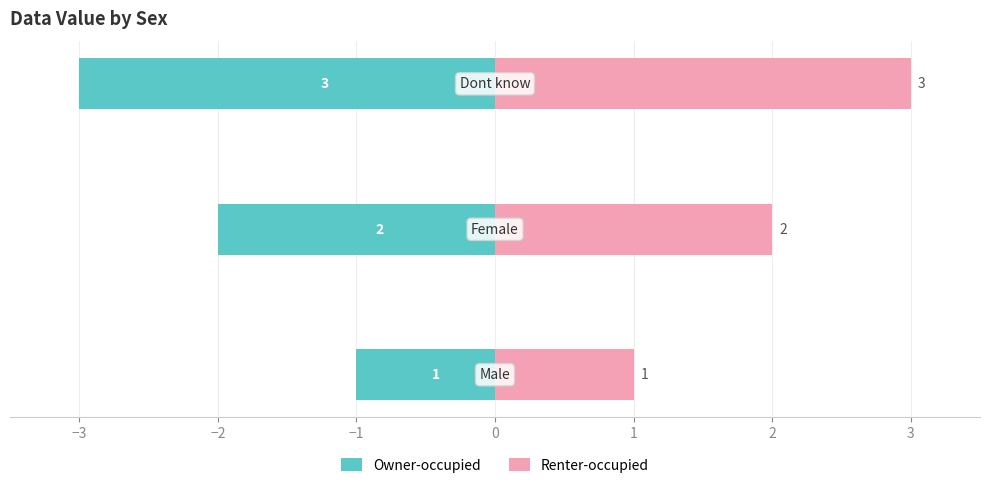

What is the sum of all Owner-occupied values?

-6